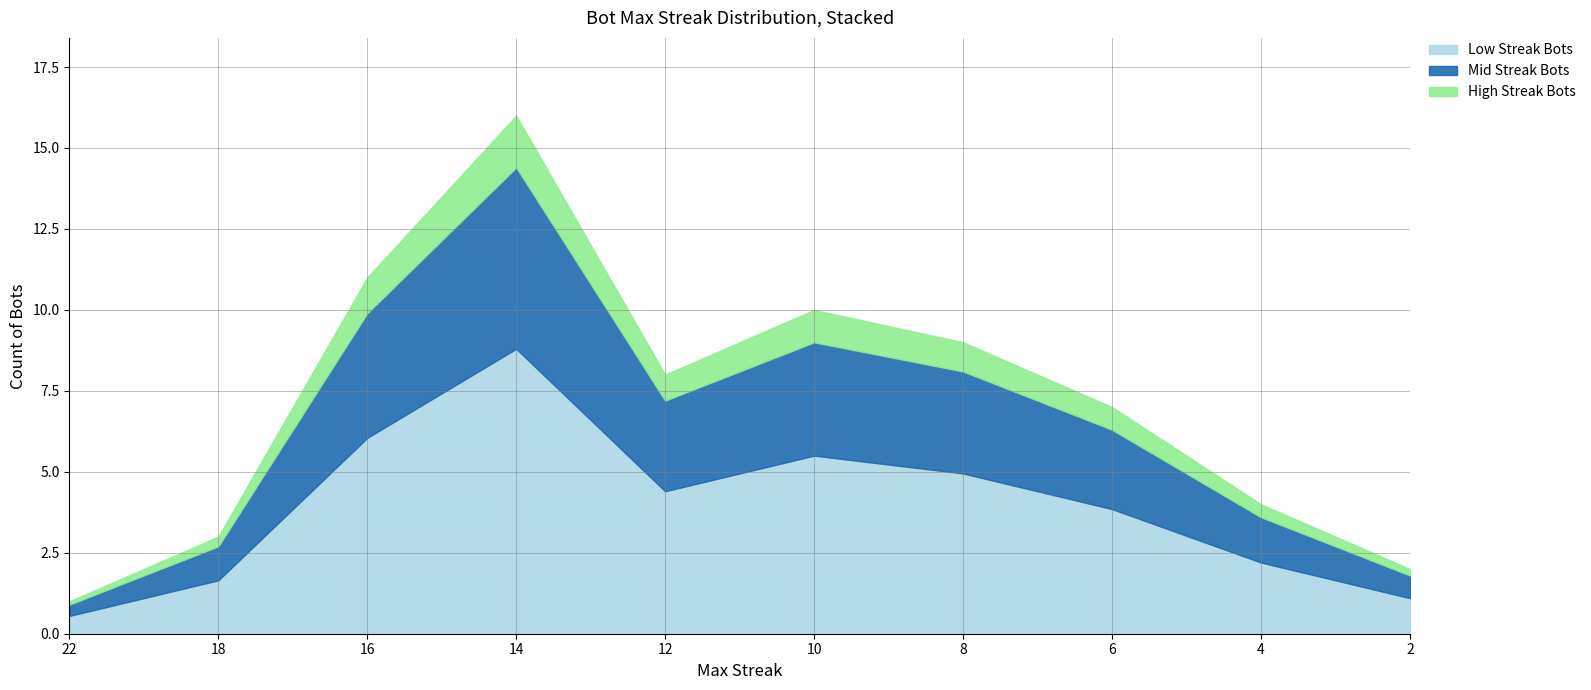

What is the smallest value displayed?

1